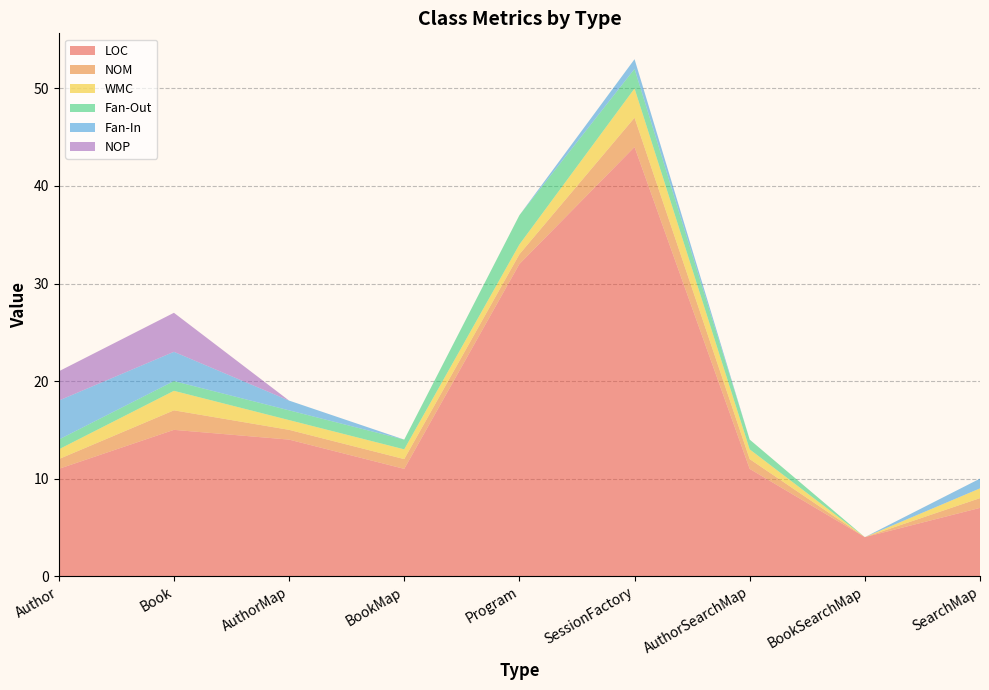

Reading left to right, extract all data points from this chart.

LOC: 11	15	14	11	32	44	11	4	7
NOM: 1	2	1	1	1	3	1	0	1
WMC: 1	2	1	1	1	3	1	0	1
Fan-Out: 1	1	1	1	3	2	1	0	0
Fan-In: 4	3	1	0	0	1	0	0	1
NOP: 3	4	0	0	0	0	0	0	0